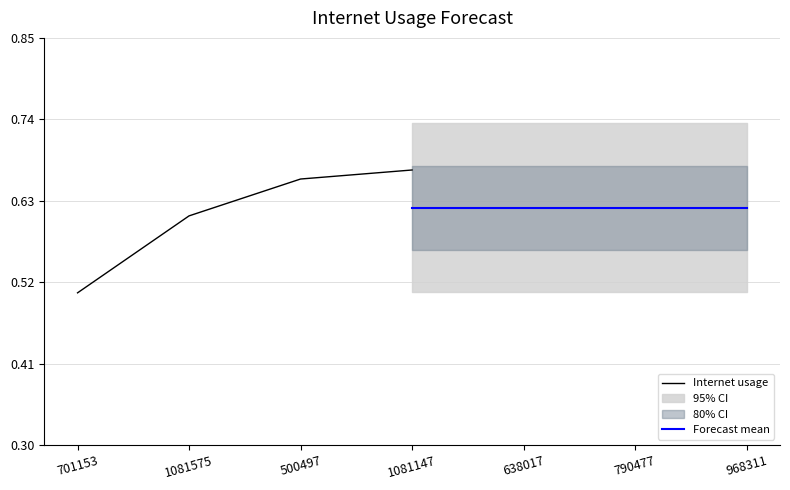

Reading left to right, extract all data points from this chart.

Internet usage: 0.5	0.6	0.7	0.7
Forecast mean: 0.6	0.6	0.6	0.6